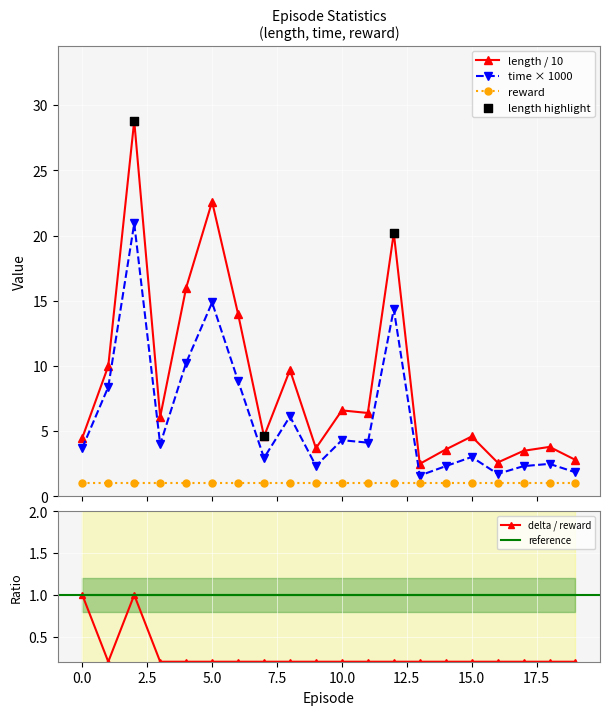

What is the lowest value of the reward series?

1.0